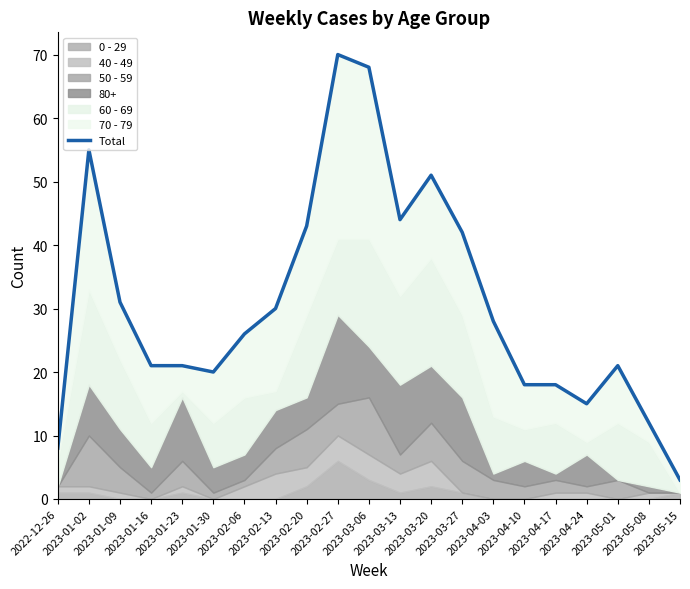

What is the approximate value at 2023-01-09, to the nearest 5?

30